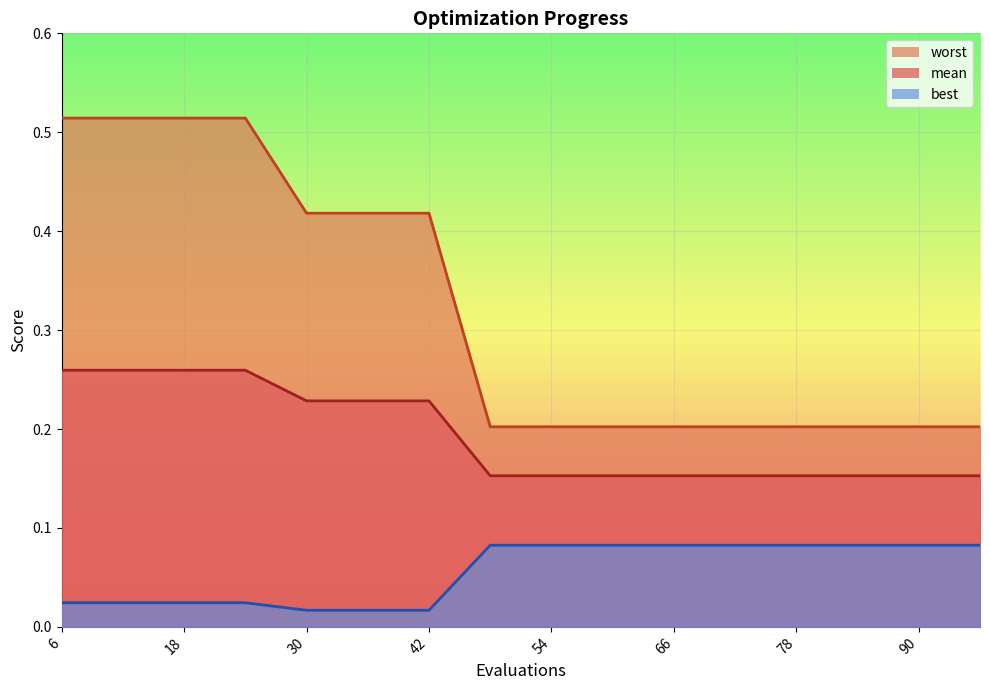

At which category is the sum across all series the highest?

6